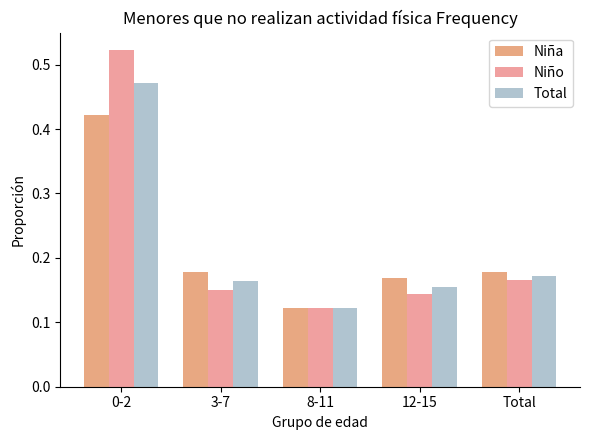

The value of Niño at 0-2 is 0.9. True or false?

False